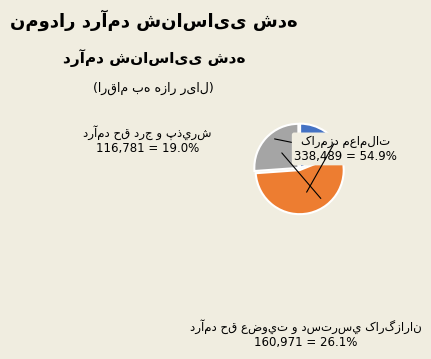

To the nearest percent, what is the difference between the largest and smallest slice percentages?

36%